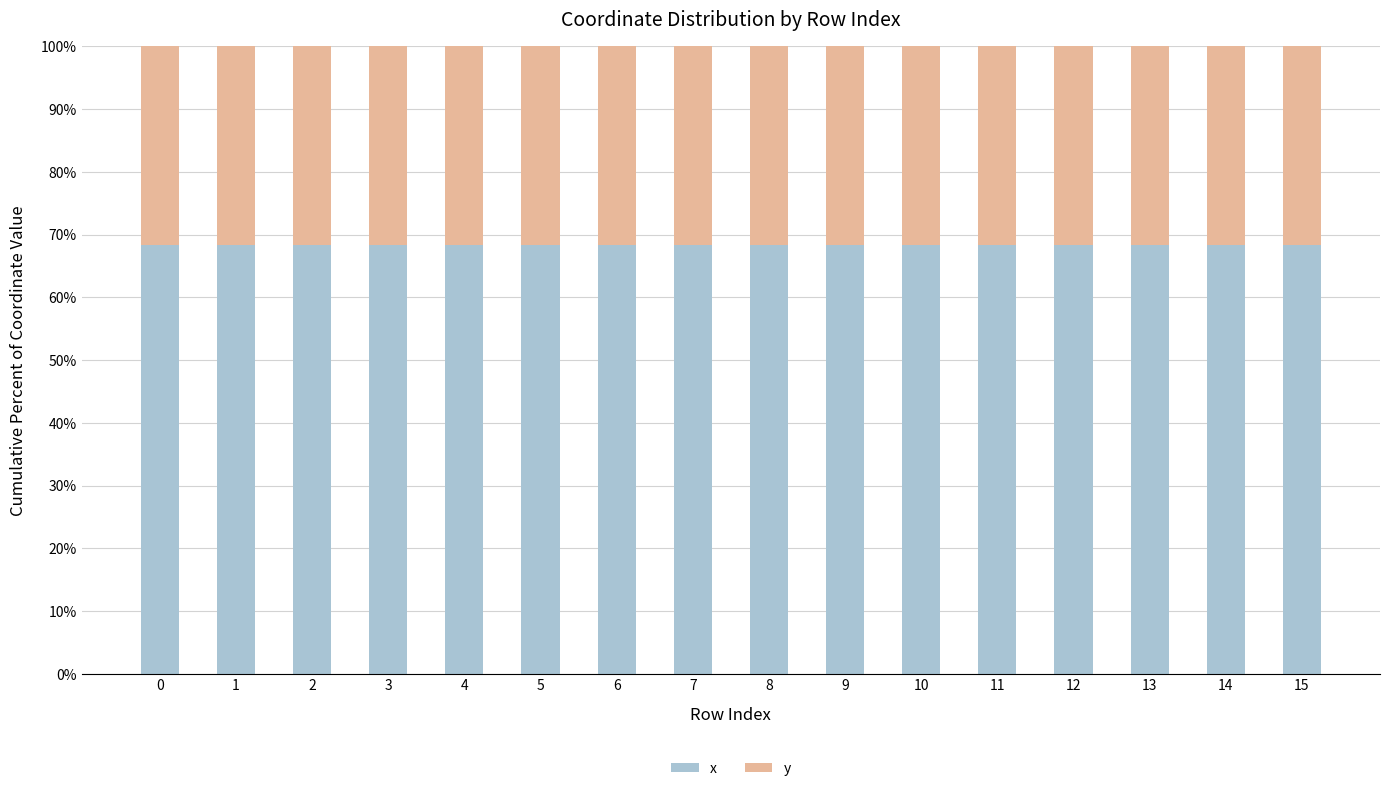

The value of x at 8 is 68.3. True or false?

True